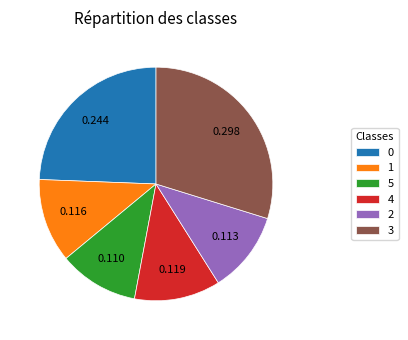

Combined, do 2 and 5 account for over 50%?

No